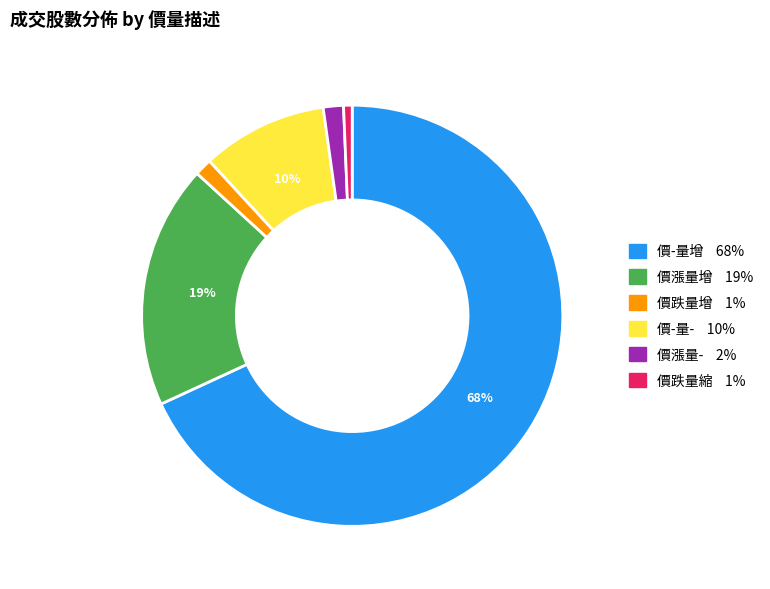

Count the number of slices in the pie.

6